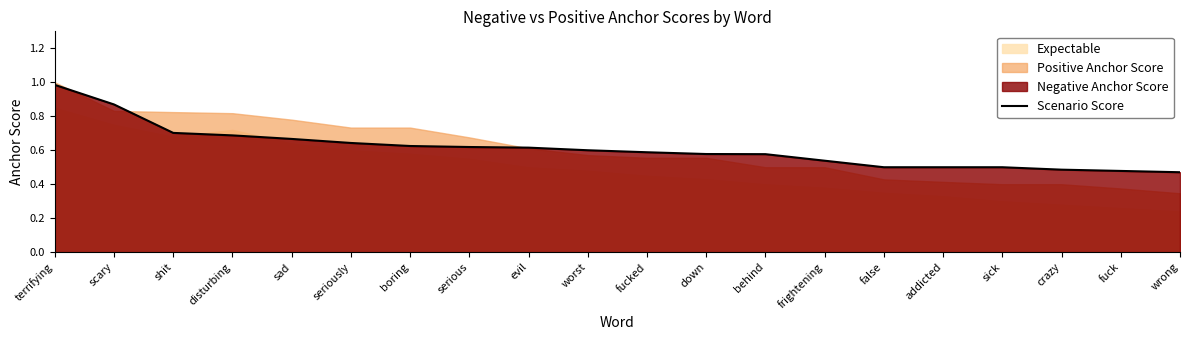

What value does the data have at frightening?

0.5